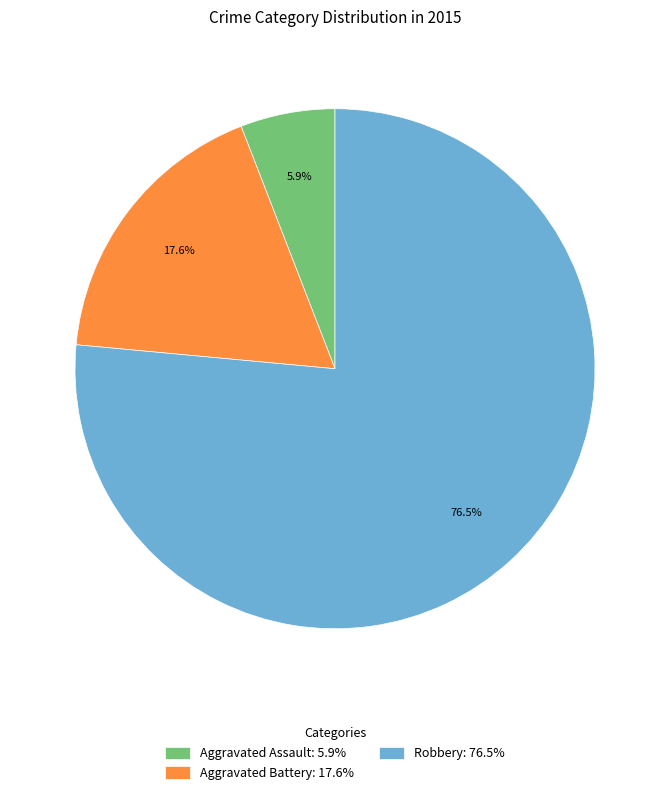

Which category has the smallest portion of the pie?

Aggravated Assault